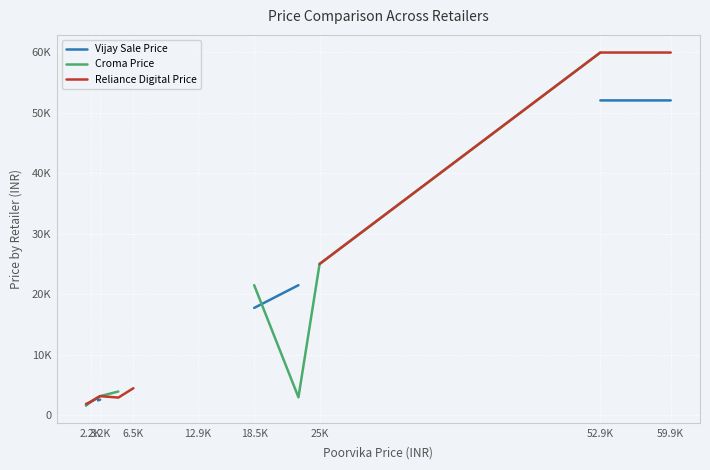

In Reliance Digital Price, how many points are lower than both neighbors (excluding endpoints)?

1